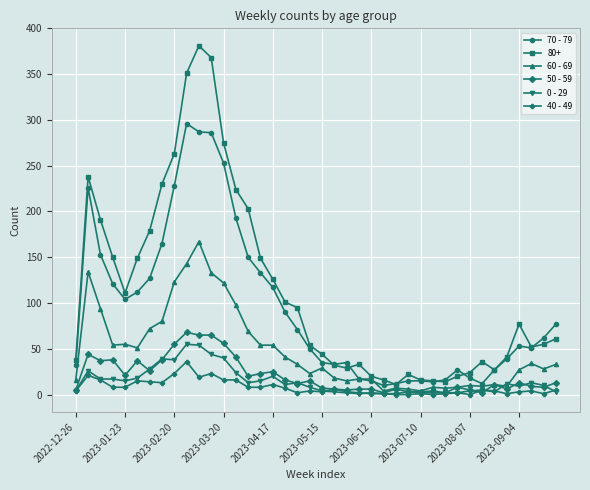

Which series has the largest range (max minus min)?

80+